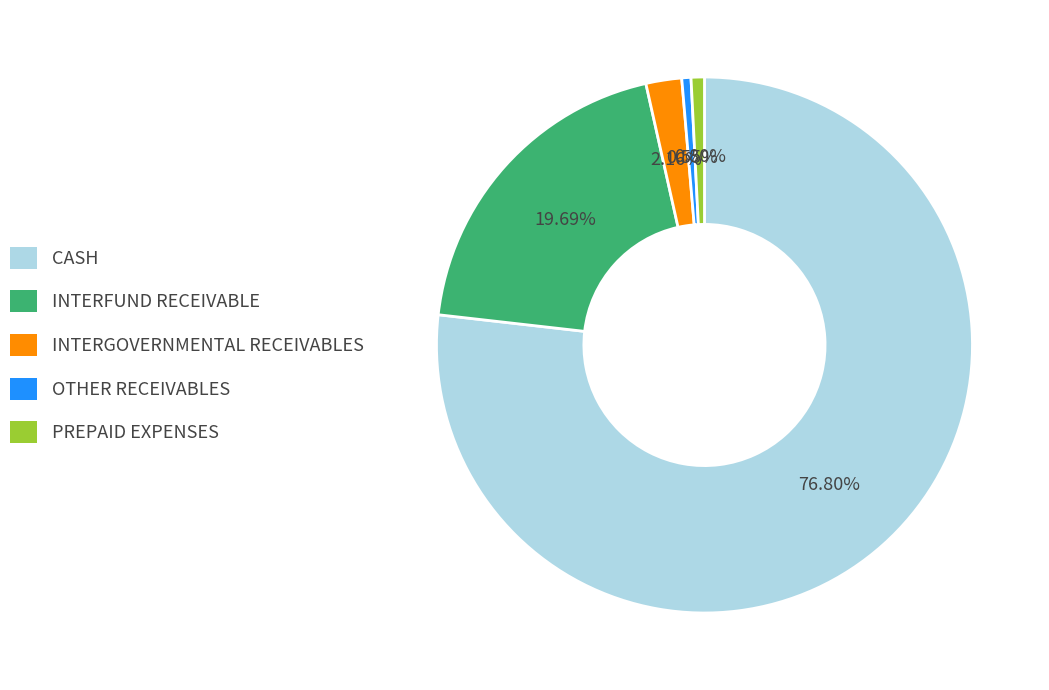

Between OTHER RECEIVABLES and INTERFUND RECEIVABLE, which is larger?

INTERFUND RECEIVABLE